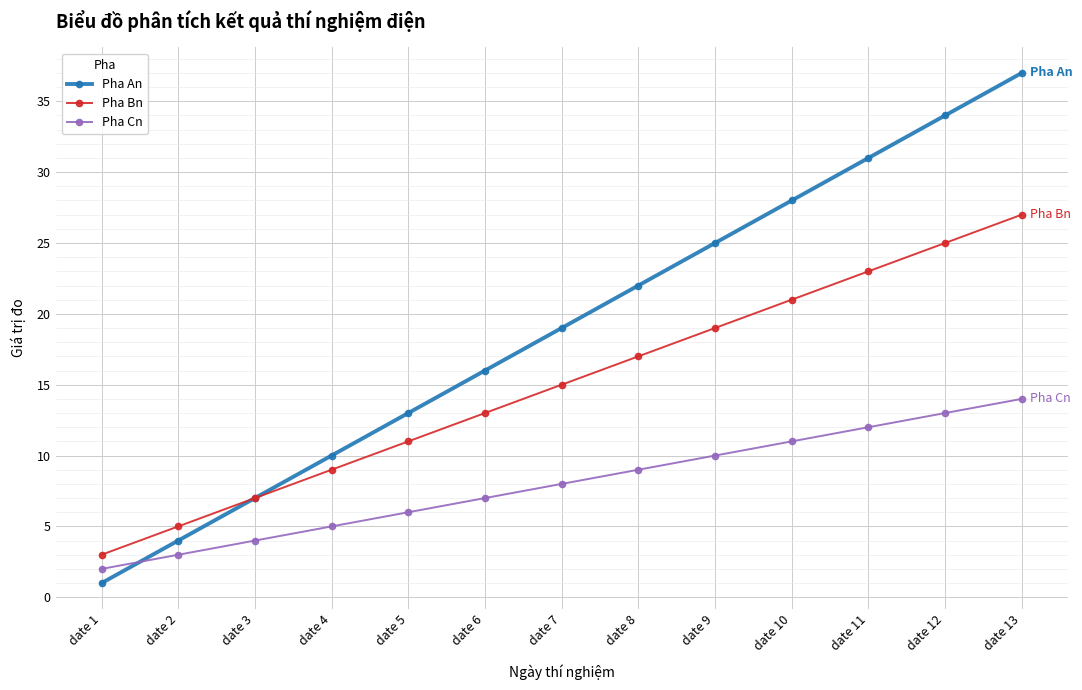

Is this an area chart (filled region under the line)?

No